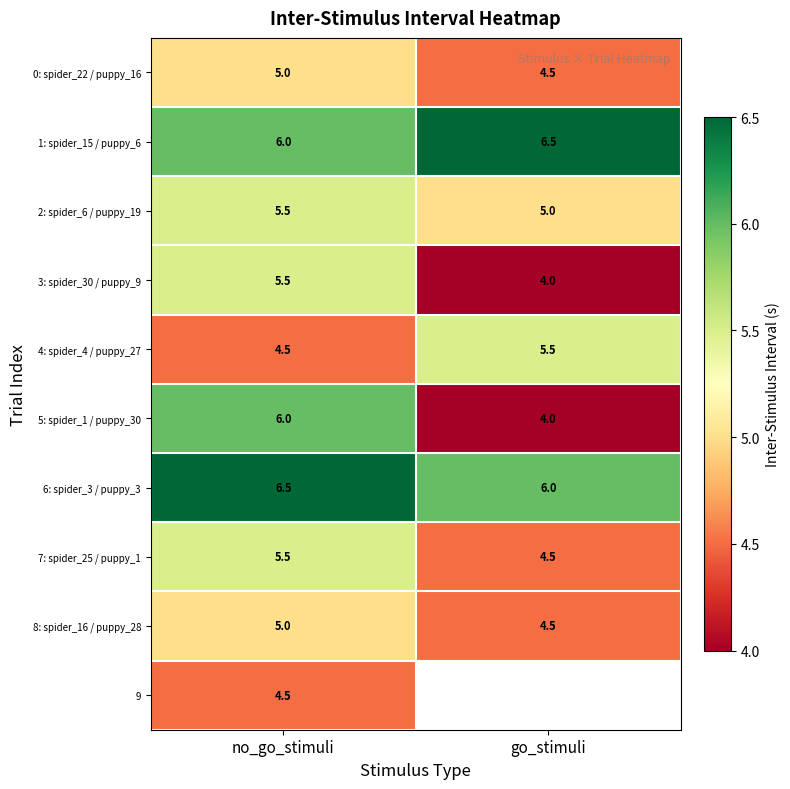

What is the spread (max minus min) of values at no_go_stimuli?

2.0